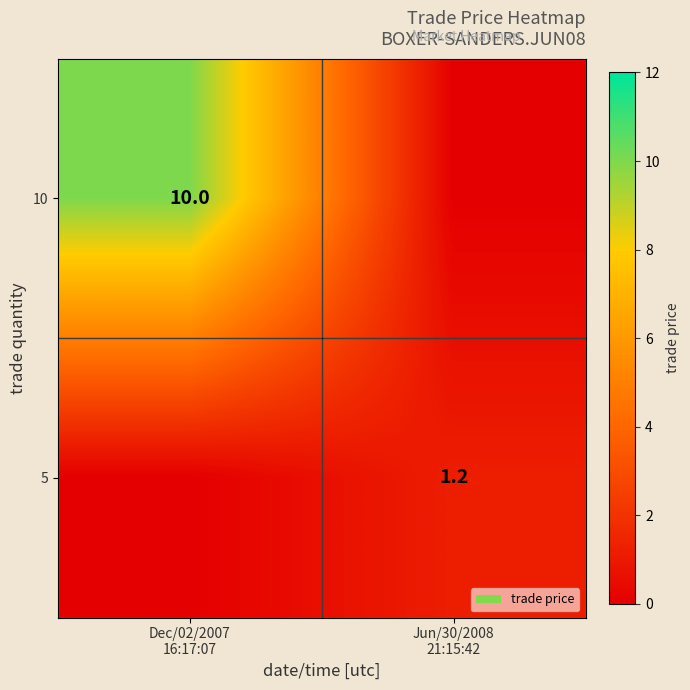

What is the maximum value shown in the chart?

10.0